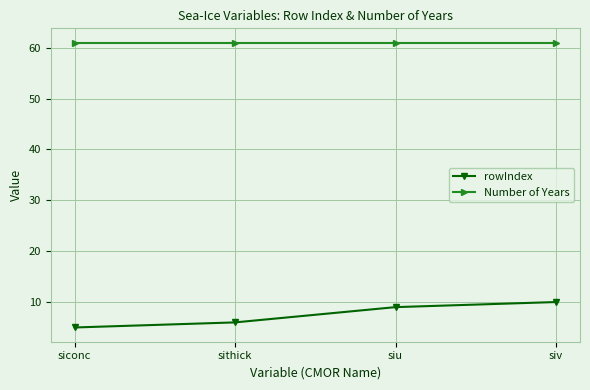

True or false: rowIndex and Number of Years intersect in this chart.

False